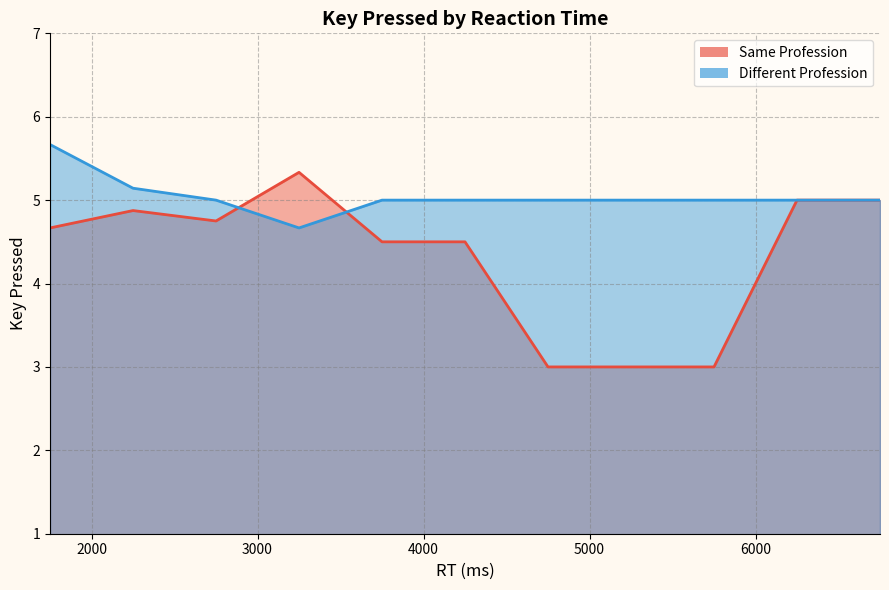

True or false: Different Profession and Same Profession cross at least once.

True